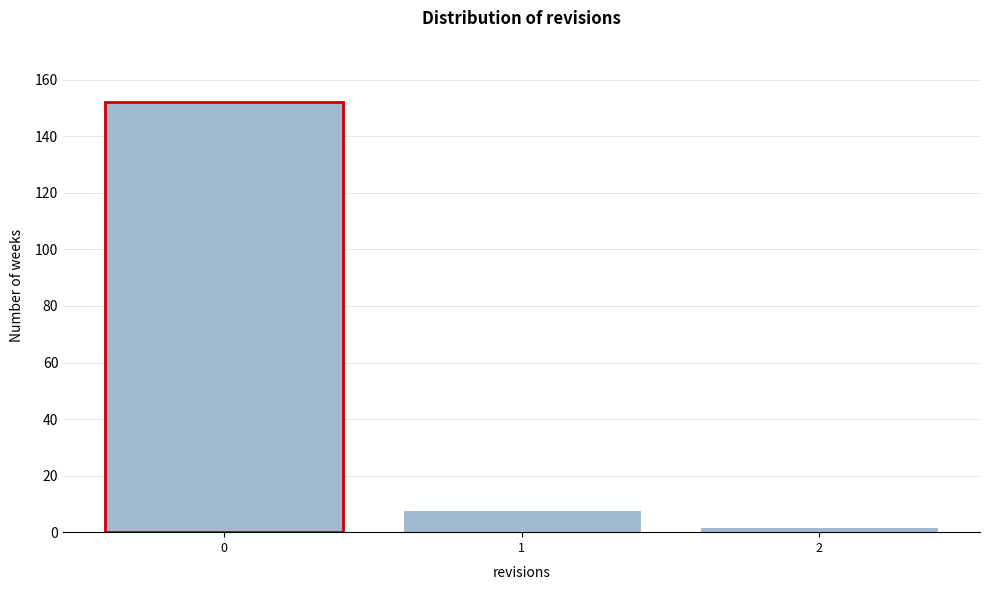

Which range on the x-axis has the tallest bar?

-0.5 to 0.5